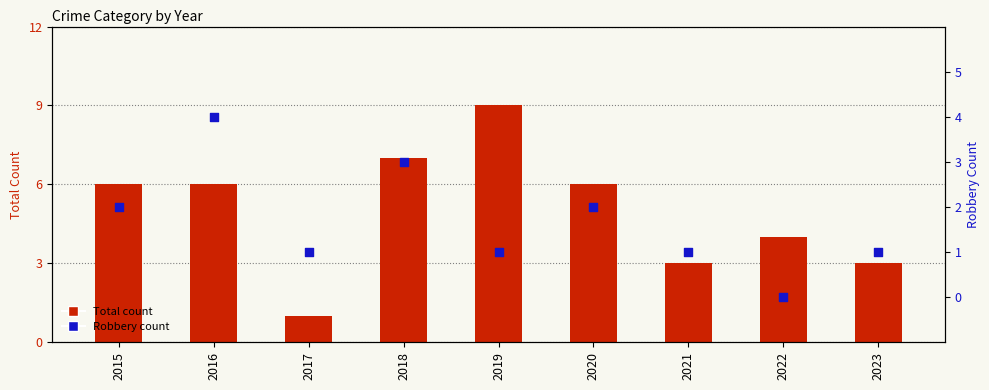

What is the total value across all series at 2019?

10